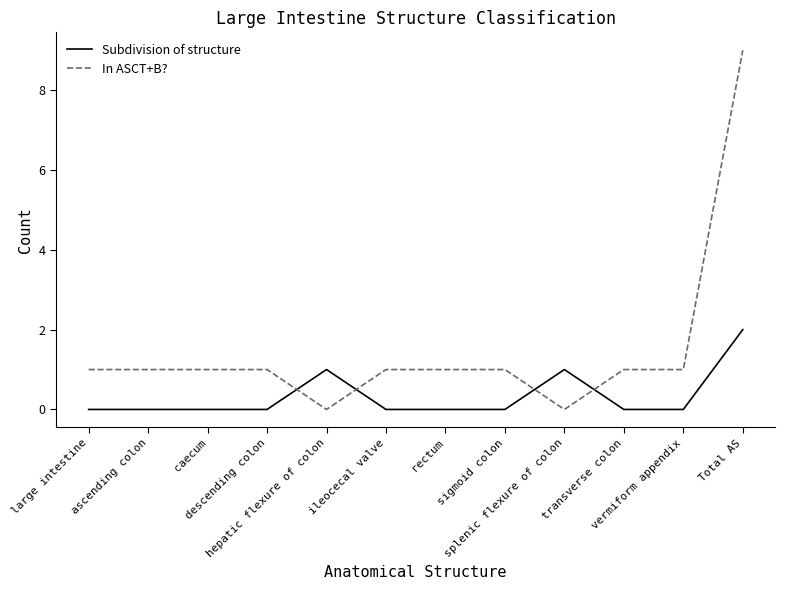

Count the number of categories in the chart.

12